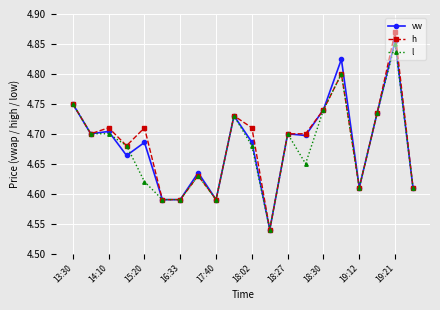

Rank the series by their maximum value, from highest to lowest.

h, vw, l